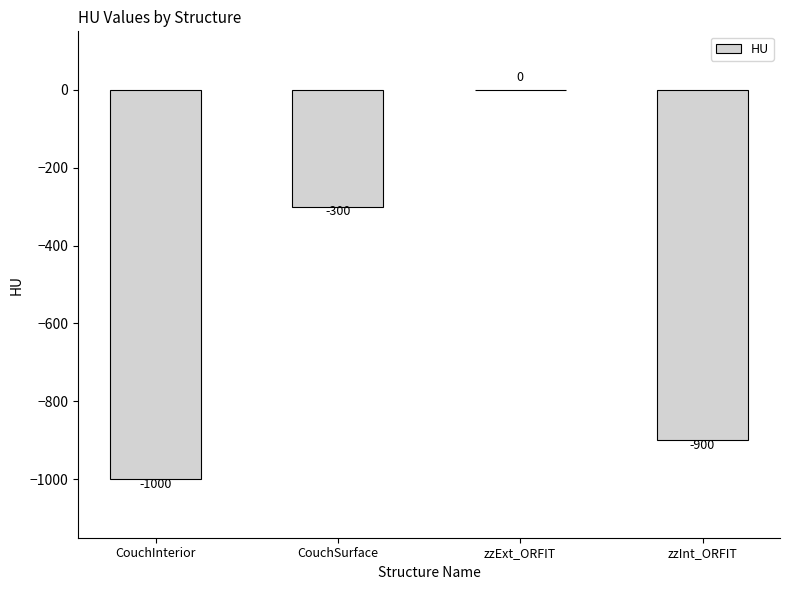

Are the bars horizontal?

No